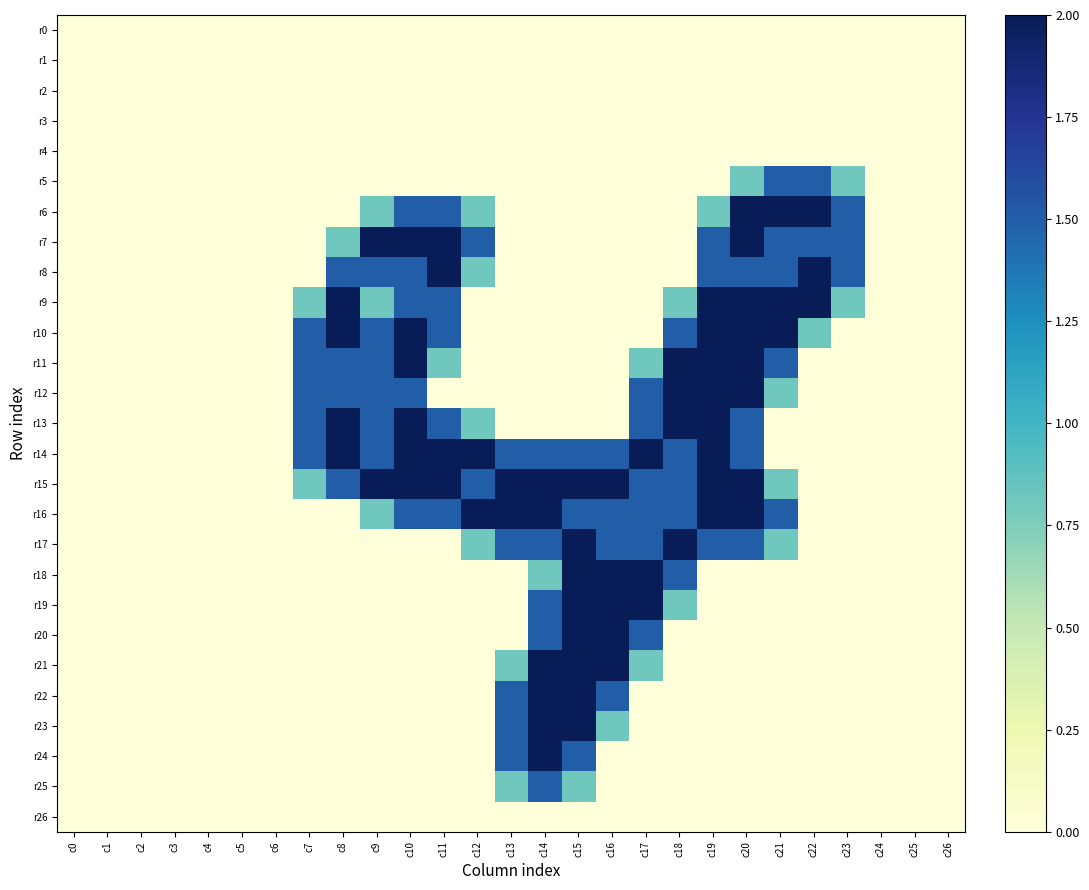

Which series has the largest total across all categories?

r15